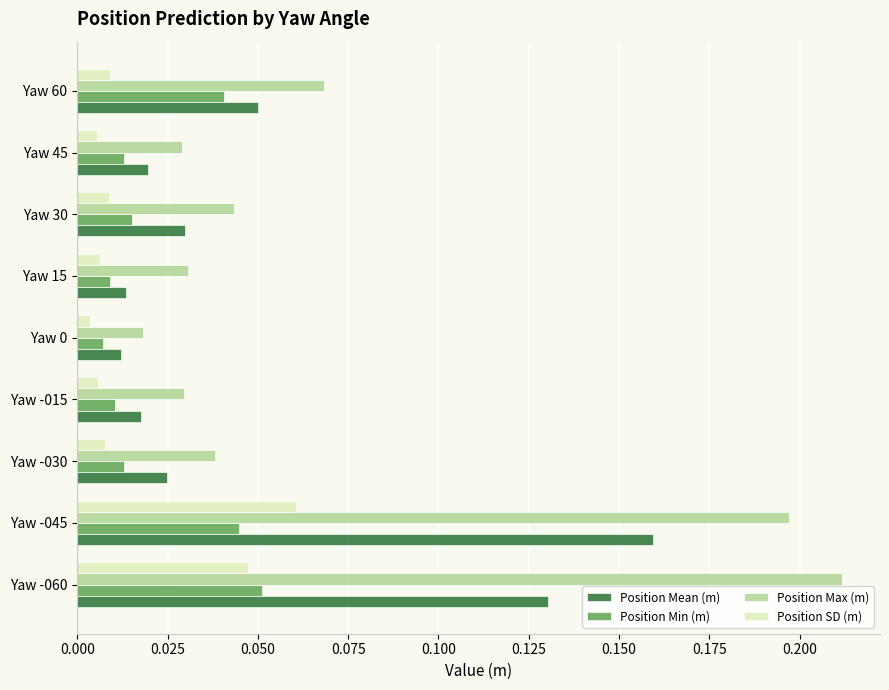

Rank the series by their maximum value, from highest to lowest.

Position Max (m), Position Mean (m), Position SD (m), Position Min (m)